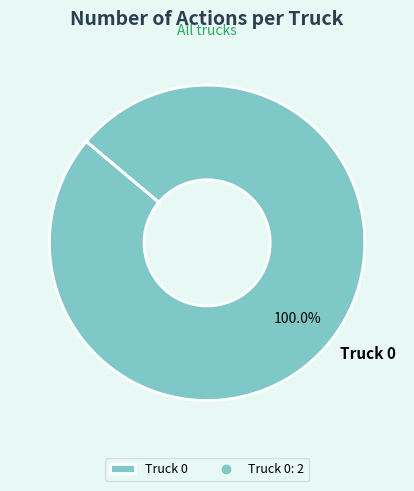

Rank the categories by value from highest to lowest.

Truck 0